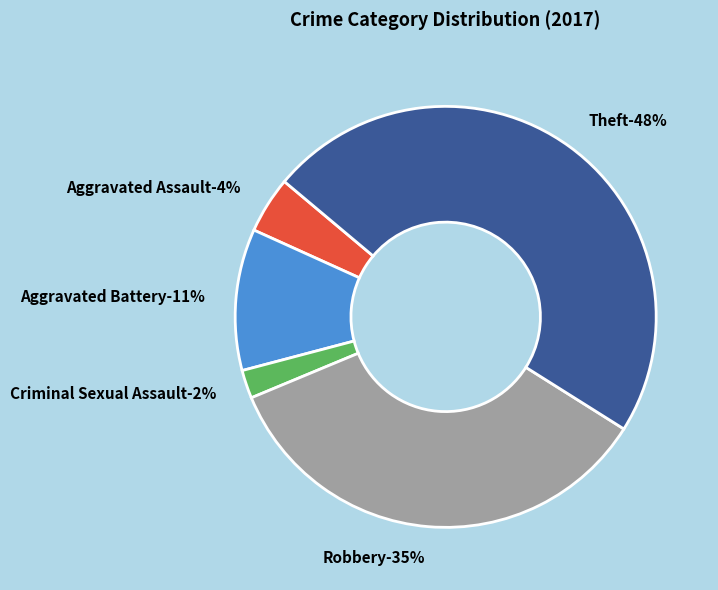

True or false: Criminal Sexual Assault accounts for 12% of the total.

False